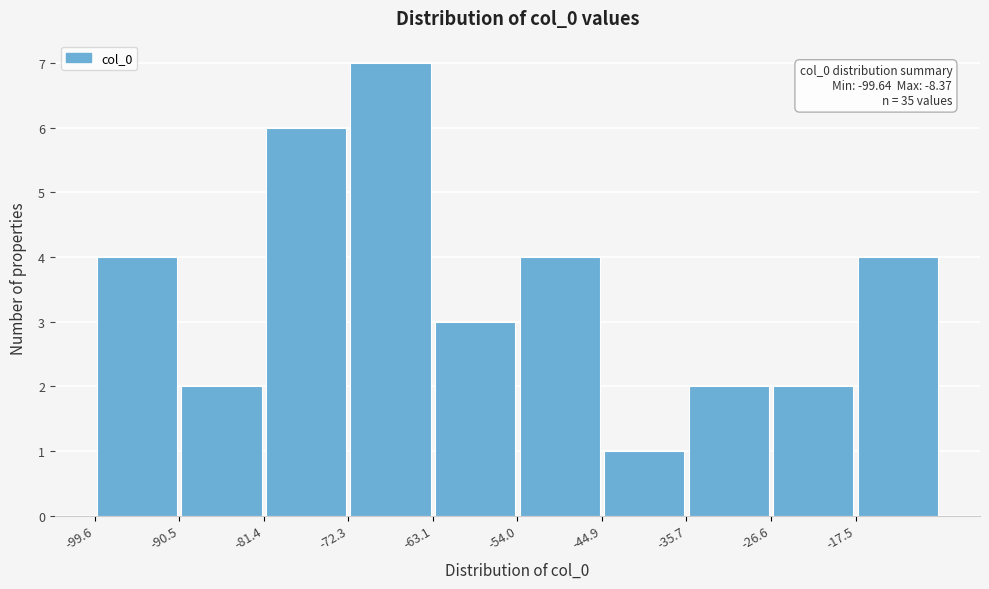

Which range on the x-axis has the tallest bar?

-72 to -63